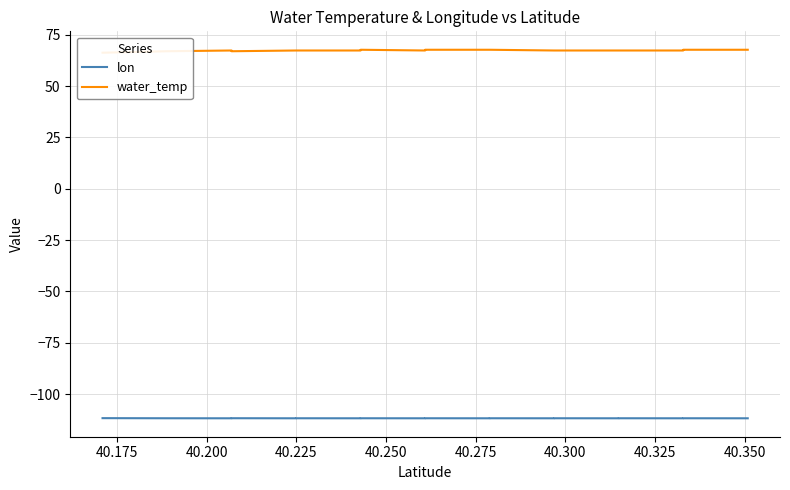

True or false: water_temp and lon cross at least once.

False